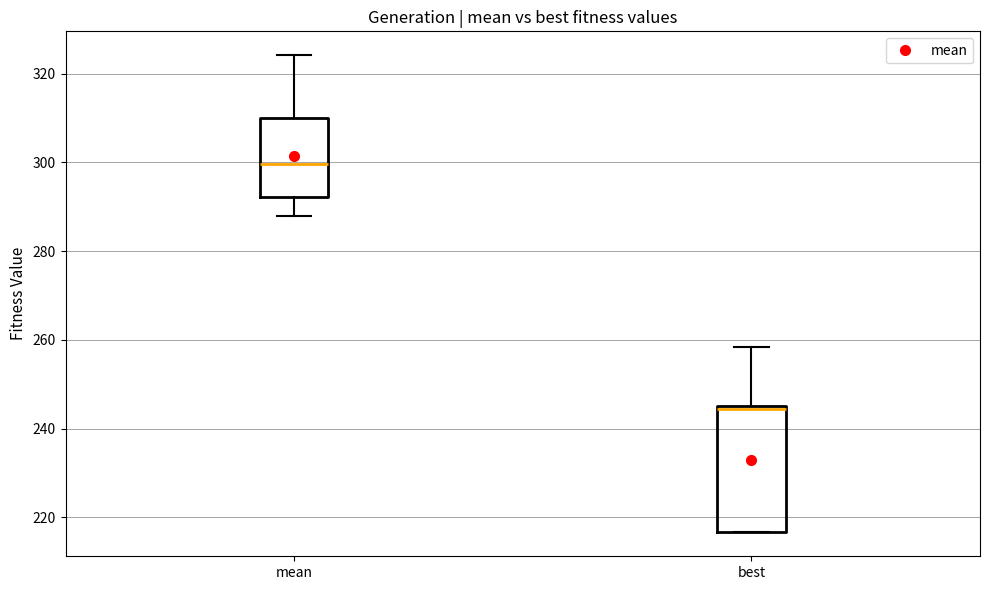

Which box is the tallest, from its lower edge to its upper edge?

best